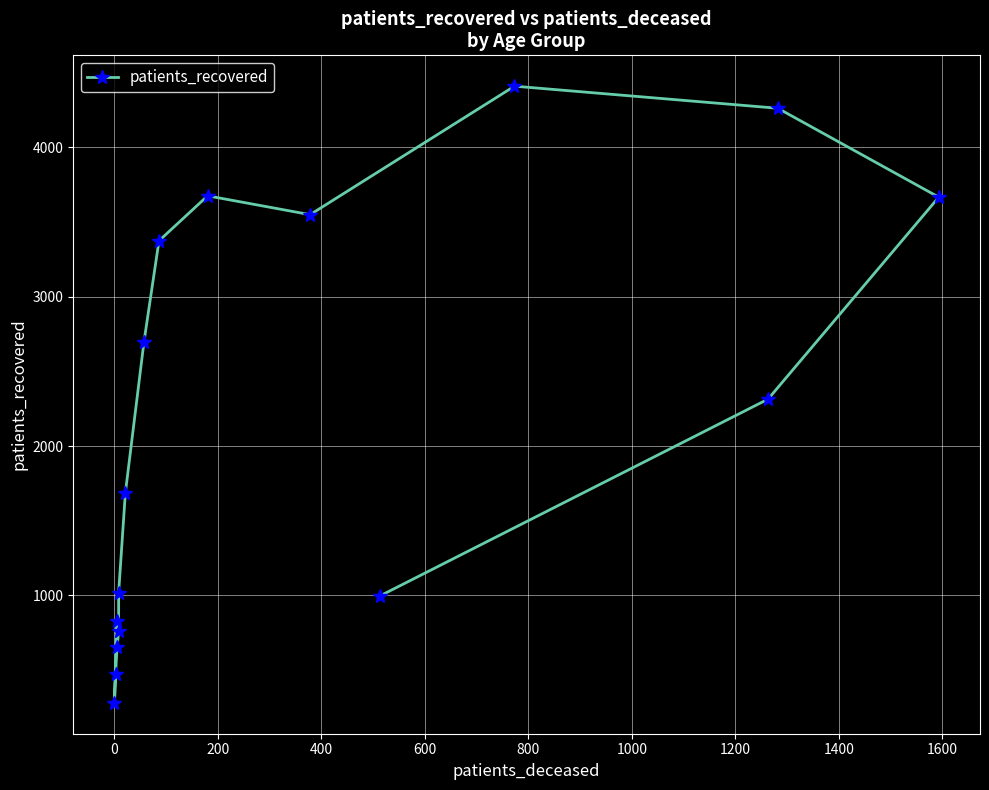

The chart shows a value of 790 at 200. True or false?

False